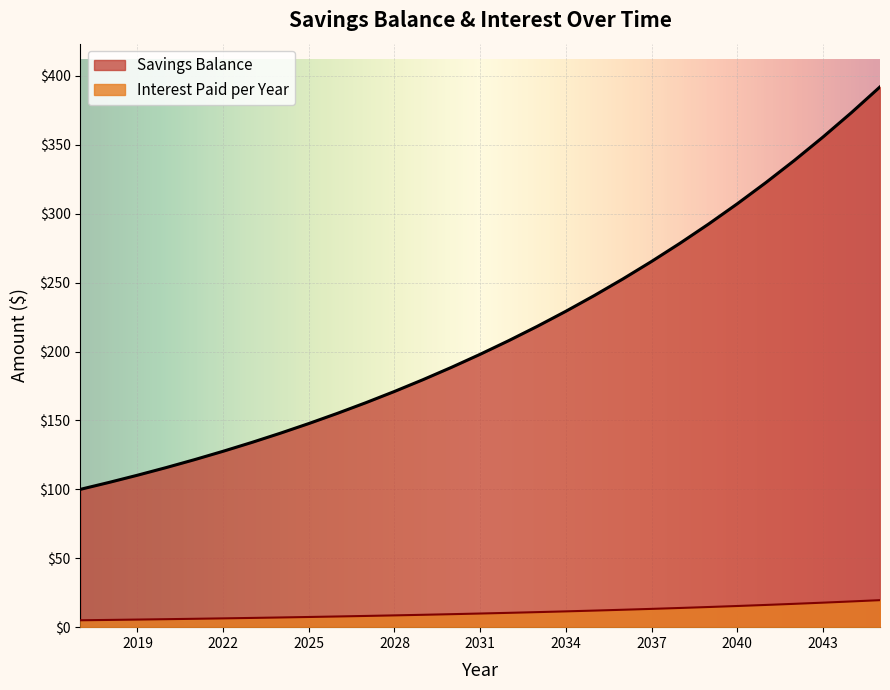

True or false: Savings Balance and Interest Paid per Year cross at least once.

False